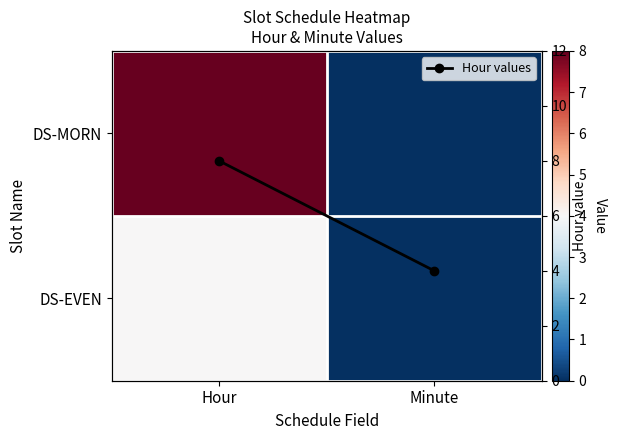

At which category is the sum across all series the highest?

Hour